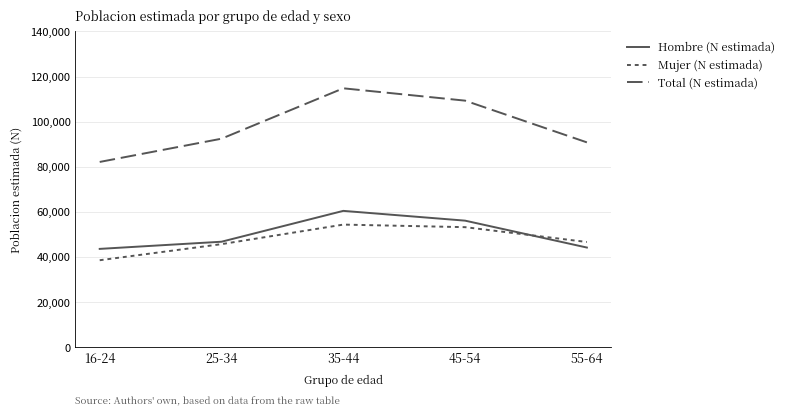

How many lines are shown in the chart?

3